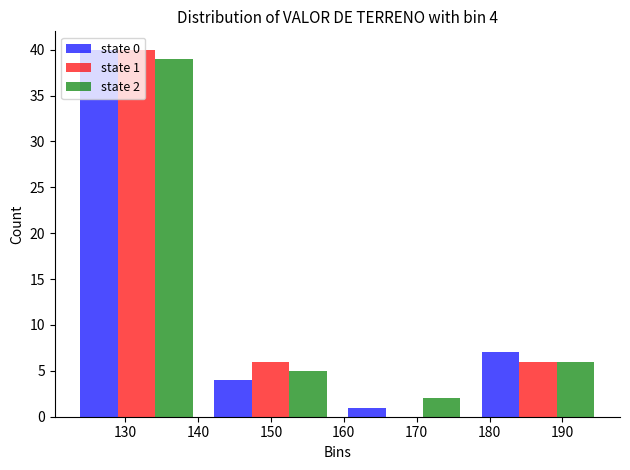

In the state 2 series, which range on the x-axis has the tallest bar?

122 to 141